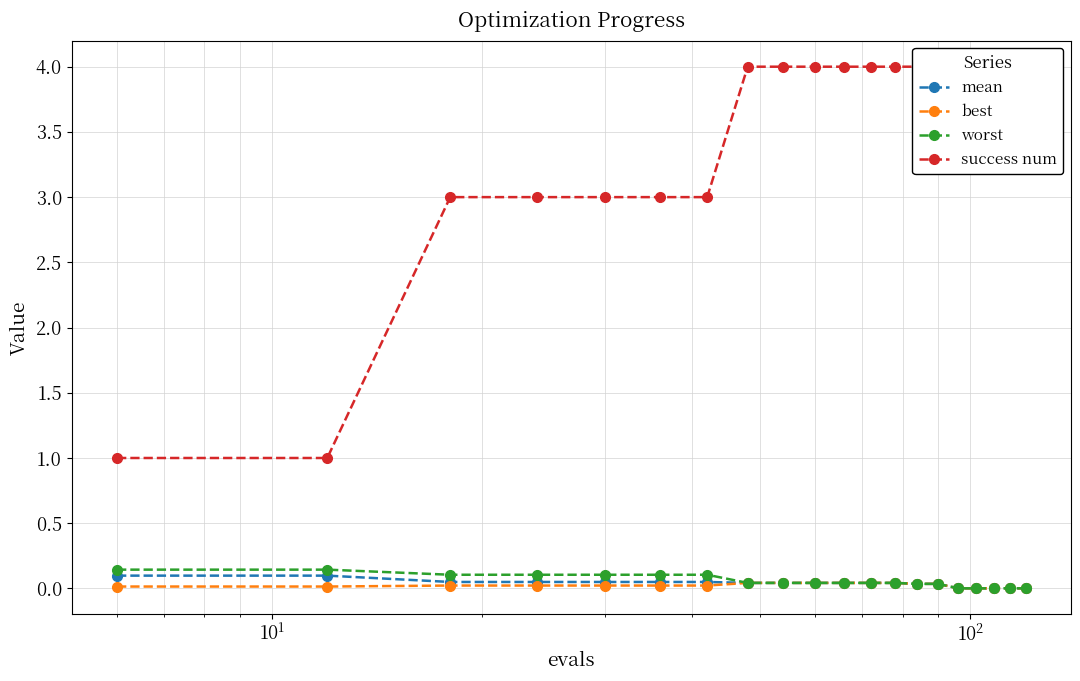

Which series has the largest total across all categories?

success num